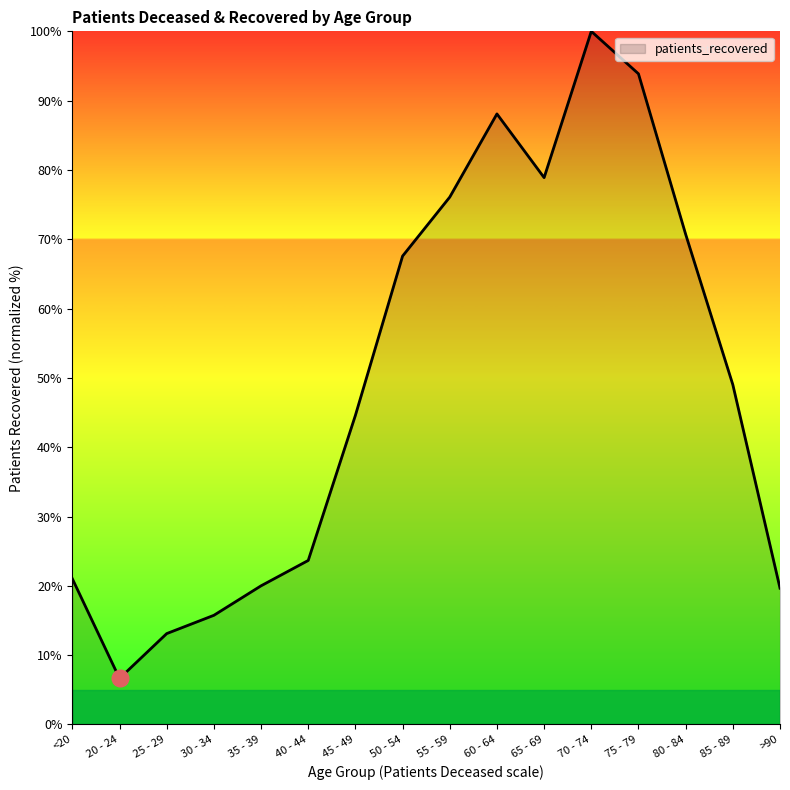

What is the difference between the values at 25 - 29 and 75 - 79?

80.8